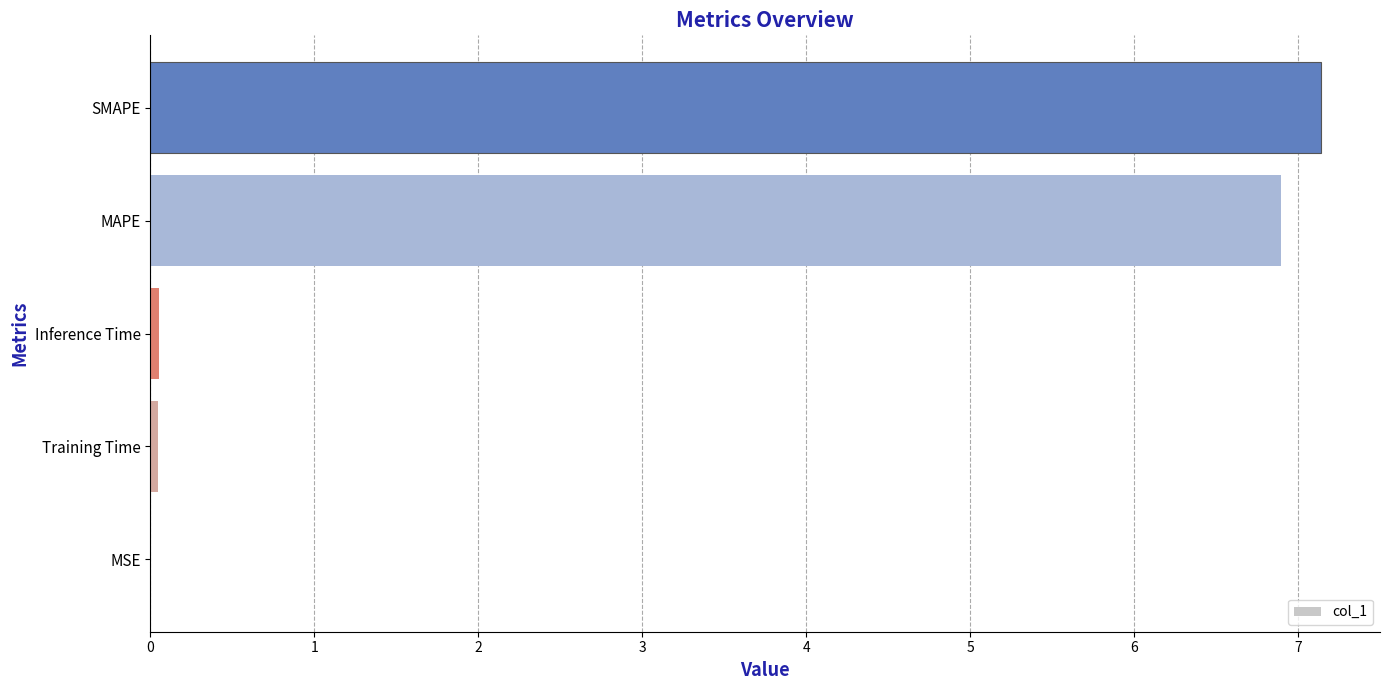

Does the chart contain stacked bars?

No